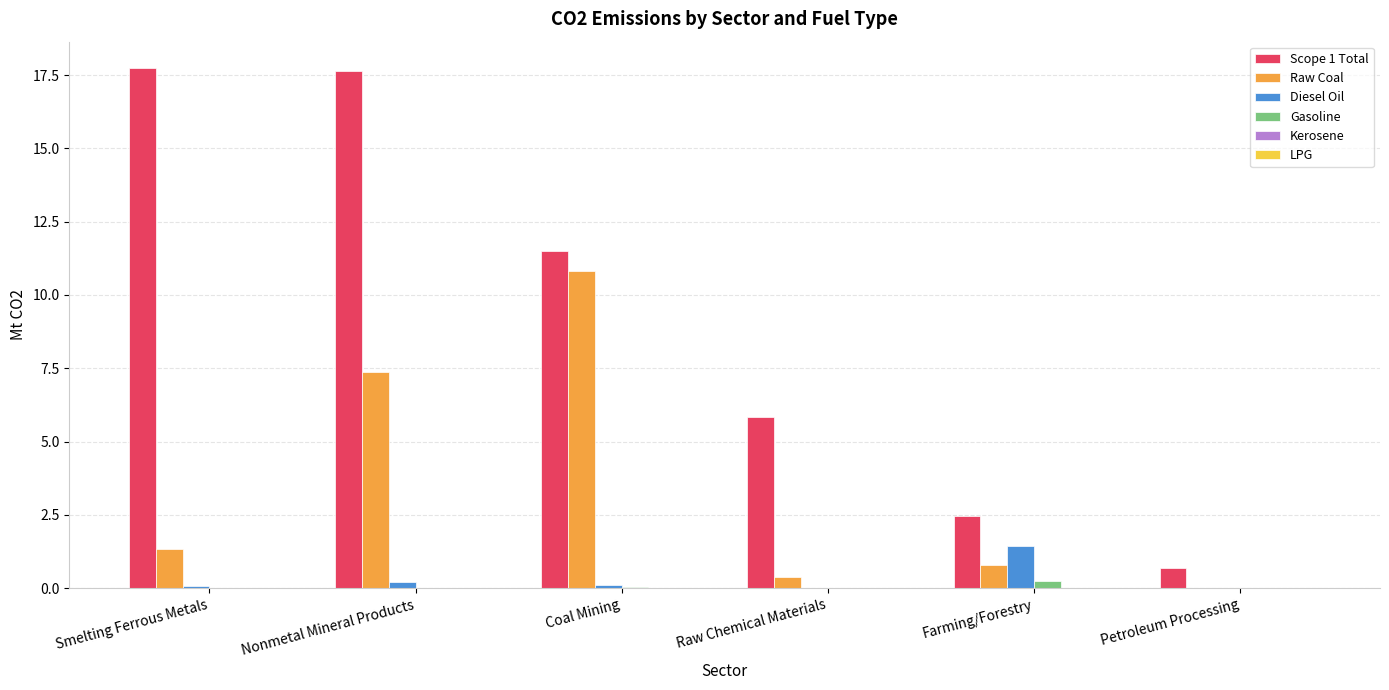

What is the greatest value displayed?

17.8